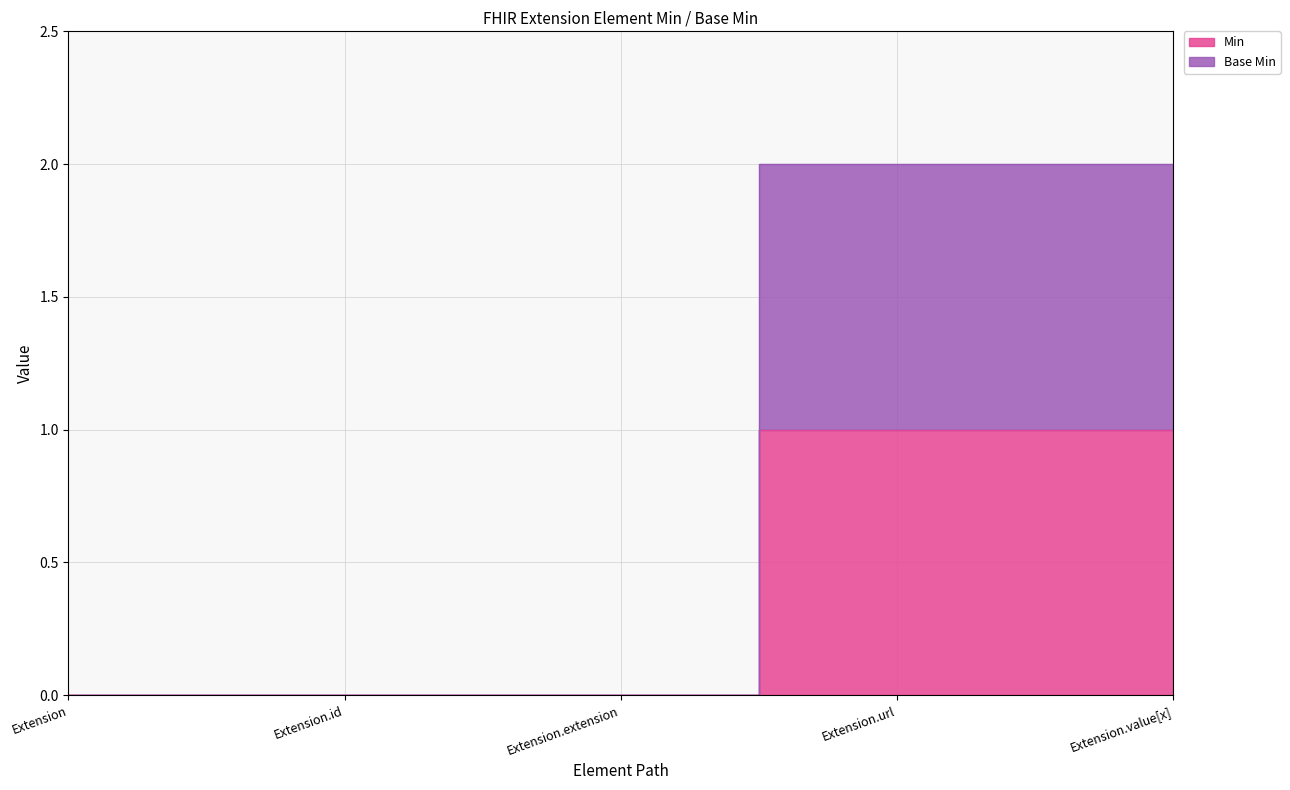

Which label corresponds to the smallest value in the chart?

Extension